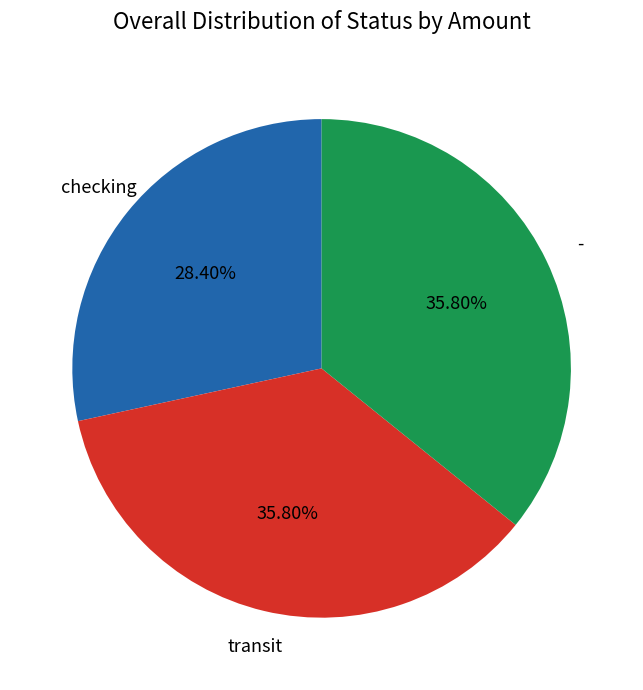

To the nearest percent, what is the difference between the largest and smallest slice percentages?

7%